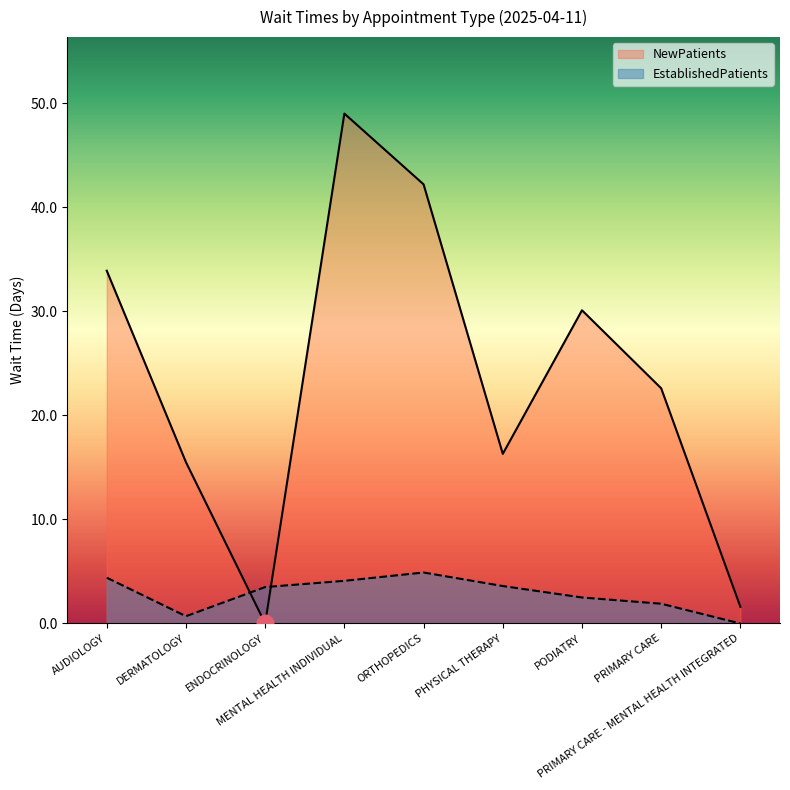

Which label corresponds to the smallest value in the chart?

PRIMARY CARE - MENTAL HEALTH INTEGRATED